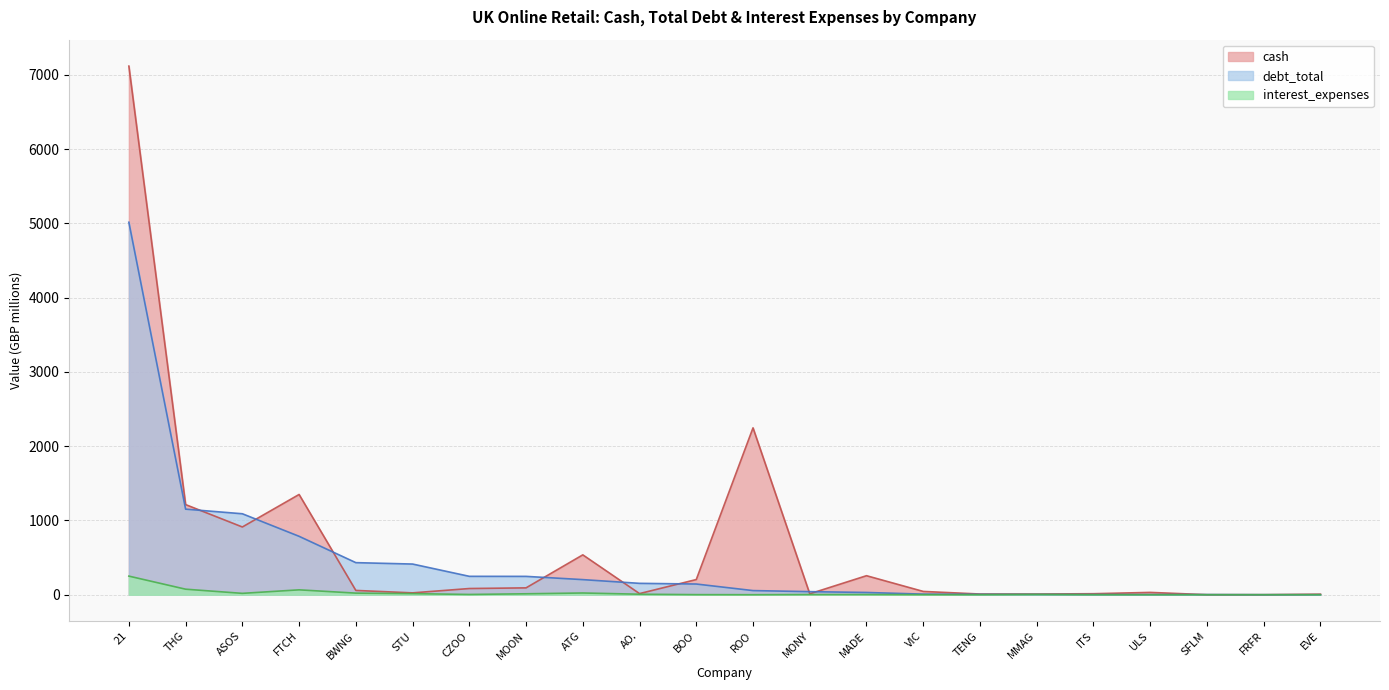

What is the maximum value shown in the chart?

7117.6